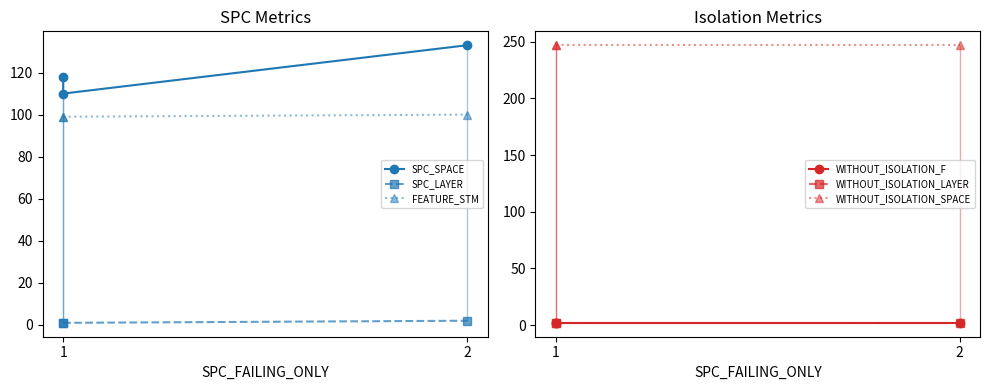

Reading left to right, transcribe all the data shown in this chart.

SPC_SPACE: 118	110	133
SPC_LAYER: 1	1	2
FEATURE_STM: 99	99	100
WITHOUT_ISOLATION_F: 2	2	2
WITHOUT_ISOLATION_LAYER: 2	2	2
WITHOUT_ISOLATION_SPACE: 247	247	247